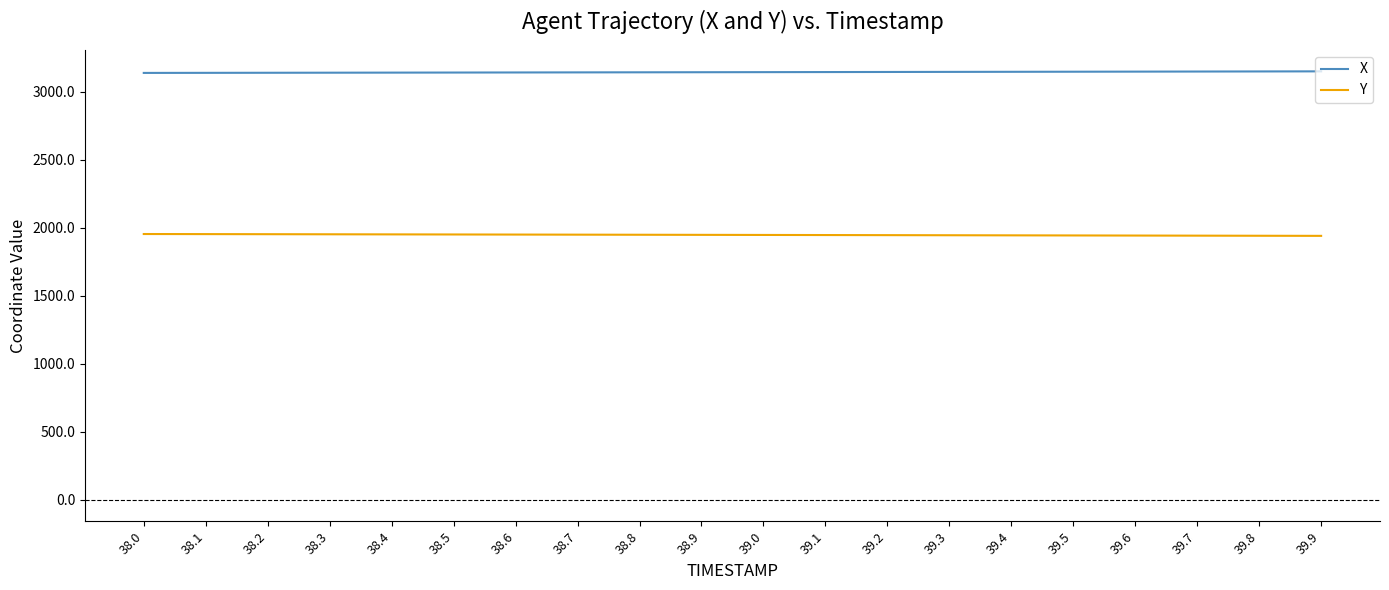

What are all the series names shown in the legend?

X, Y